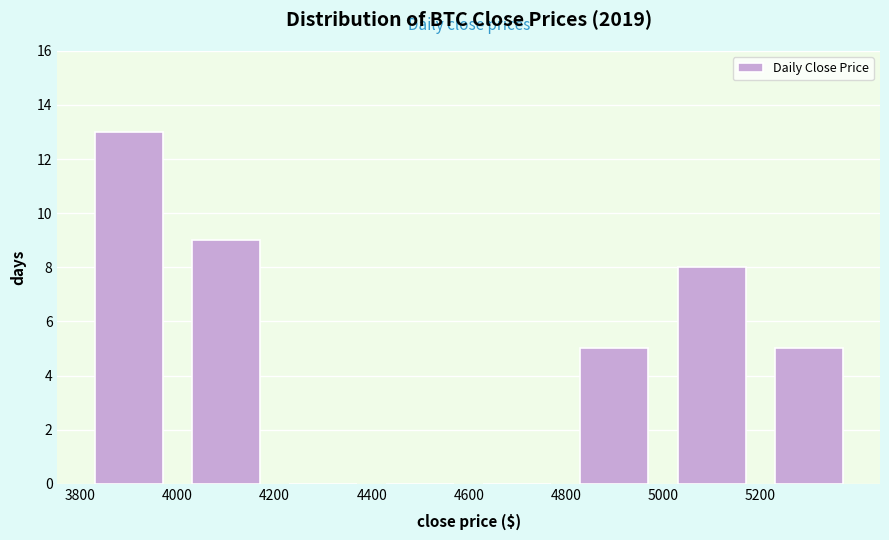

Reading left to right, list every bar in this chart as the range it spans on the x-axis followed by its height. The values are not printed on the chart, so give them approximately, as read against the axis.

3800 to 4000: 13
4000 to 4200: 9
4200 to 4400: 0
4400 to 4600: 0
4600 to 4800: 0
4800 to 5000: 5
5000 to 5200: 8
5200 to 5400: 5